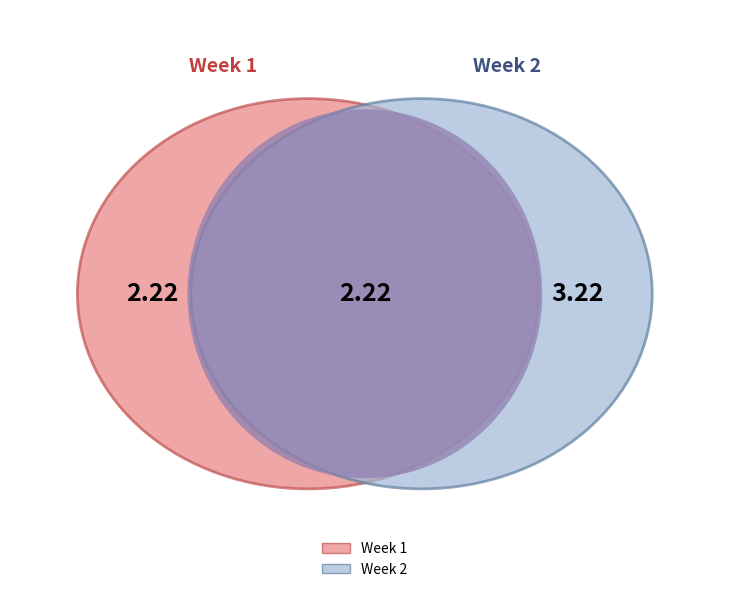

To the nearest percent, what percentage of the pie is 2?

59%